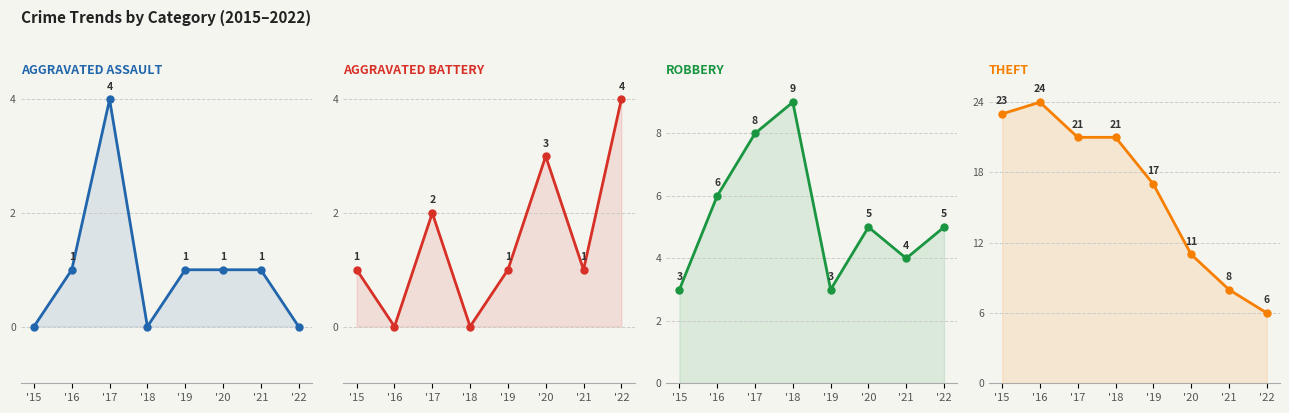

True or false: Theft and Aggravated Battery intersect in this chart.

False